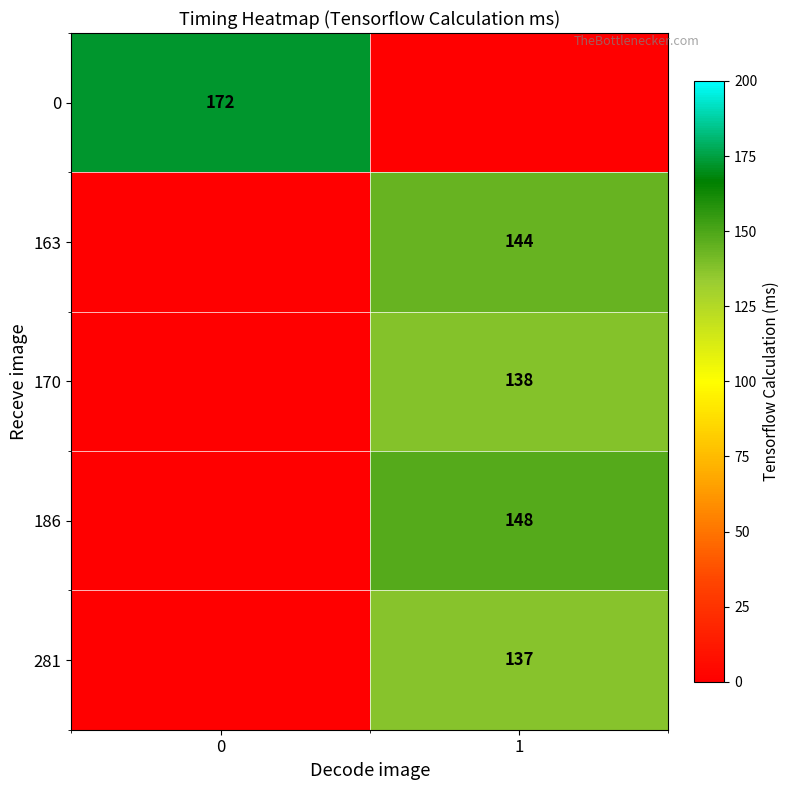

The value of 170 at 1 is 69. True or false?

False